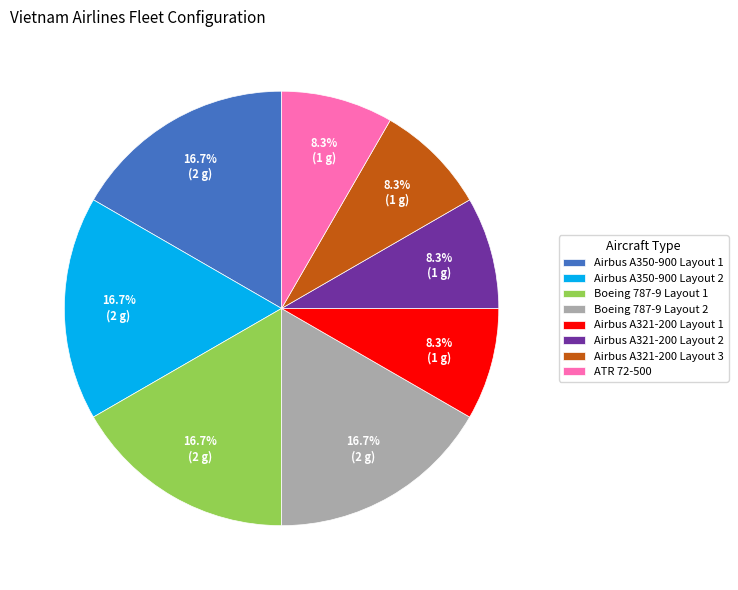

True or false: Airbus A321-200 Layout 3 accounts for 22% of the total.

False